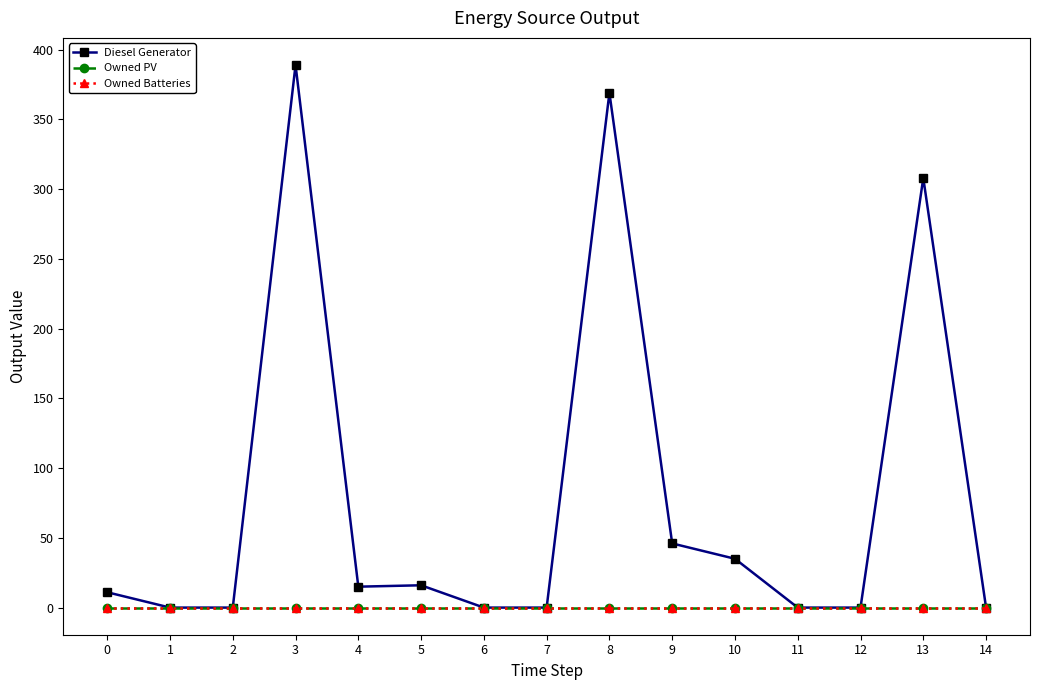

At which category does the chart reach its peak across all series?

3